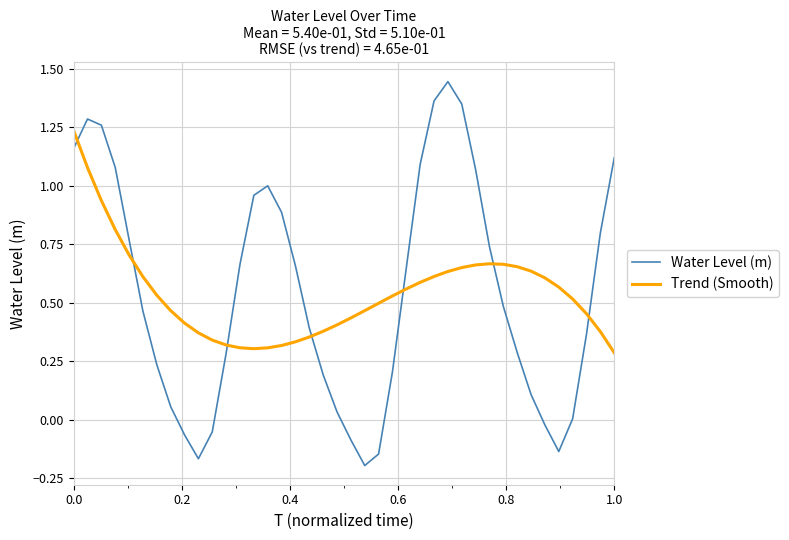

Which series has the largest range (max minus min)?

Water Level (m)